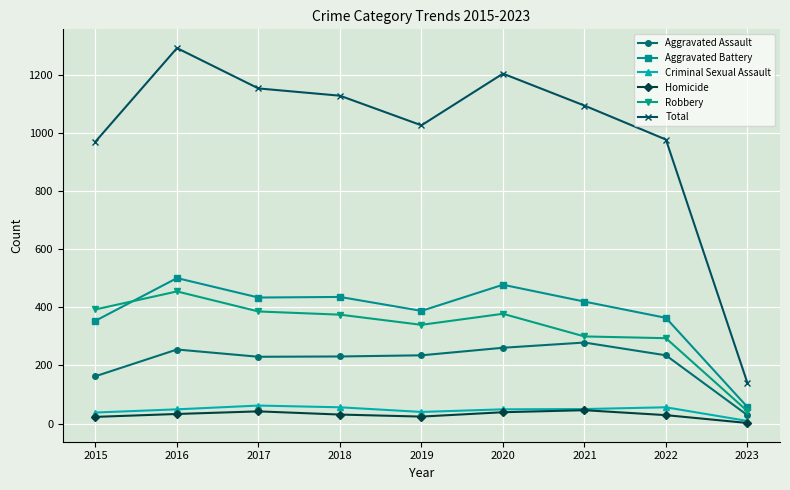

What is the approximate value of Criminal Sexual Assault at 2018, to the nearest 10?

60